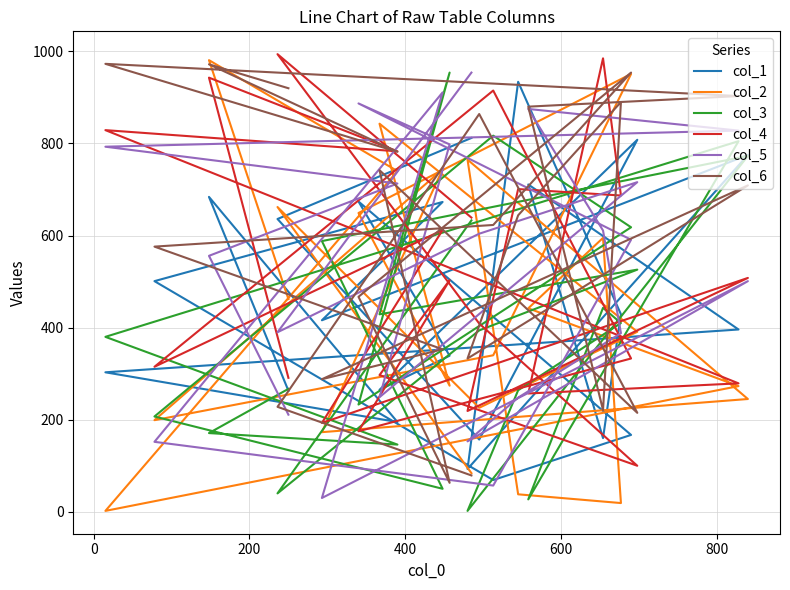

List the series in order of their peak value, highest first.

col_4, col_2, col_6, col_3, col_5, col_1